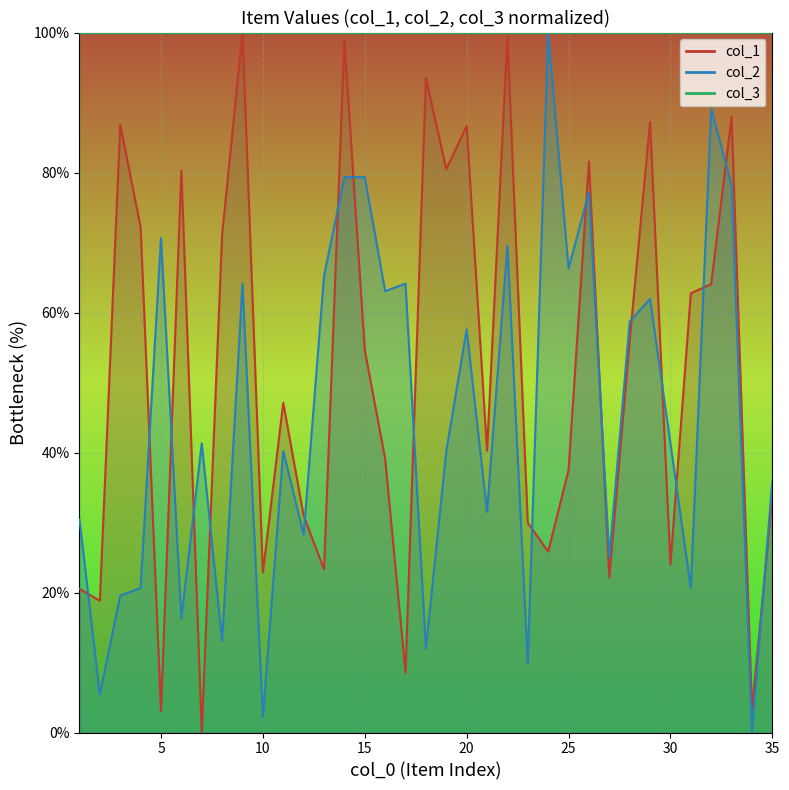

At how many categories does at least one series exceed 3?

35